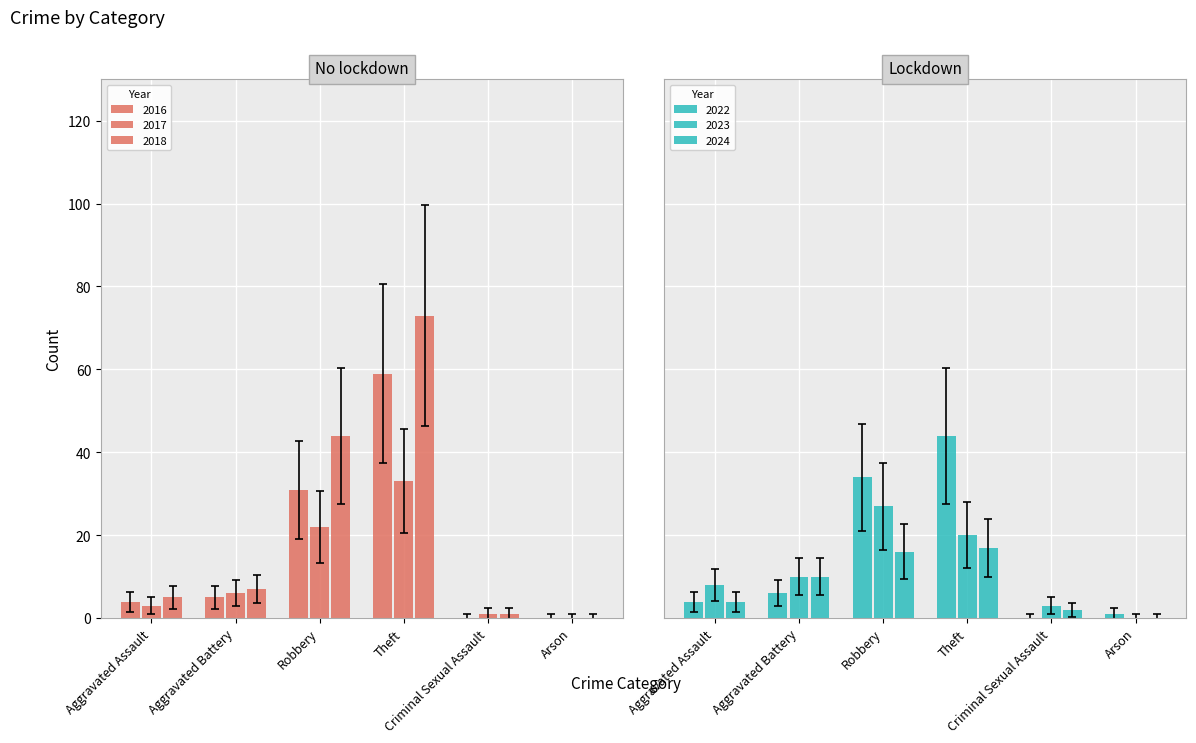

At which label does 2023 first exceed 5?

Aggravated Battery